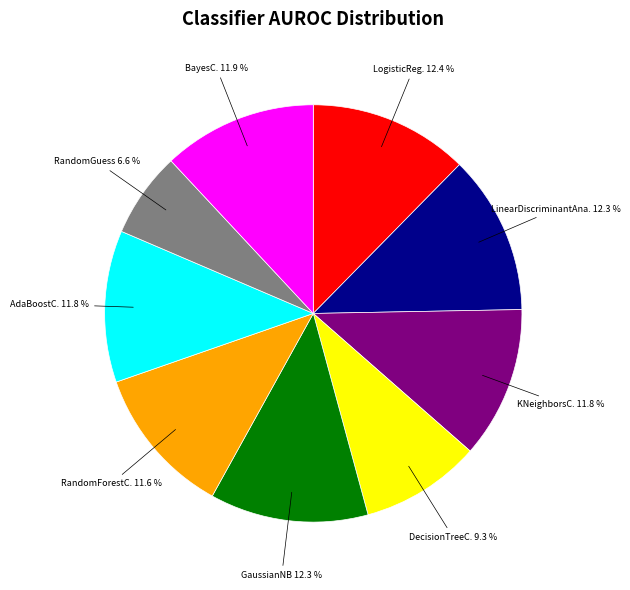

To the nearest percent, what is the average slice percentage?

11%